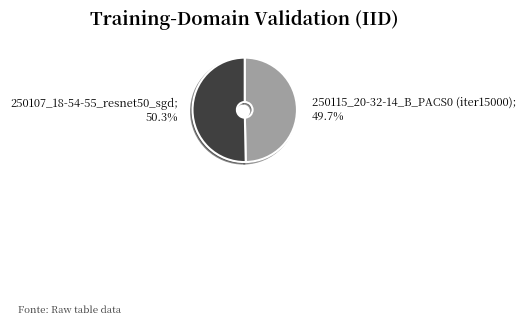

Is there any slice that represents more than half of the pie?

Yes